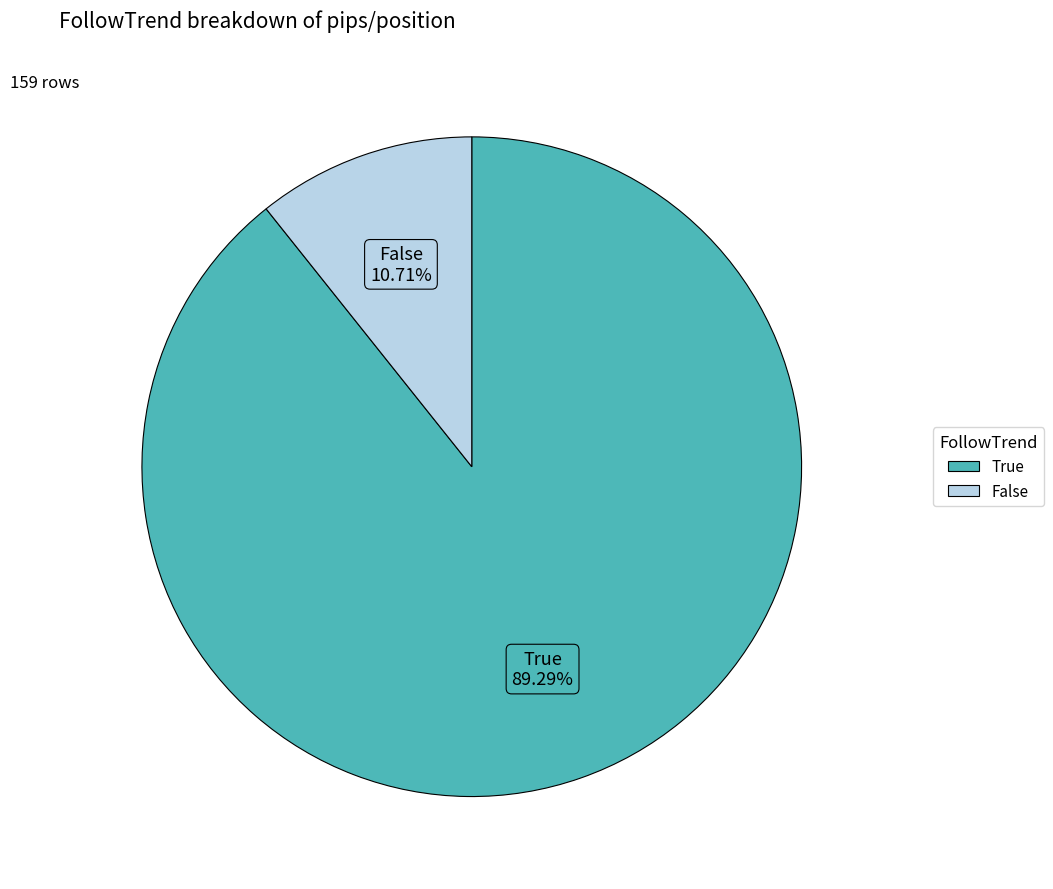

To the nearest percent, what is the combined percentage of True and False?

100%